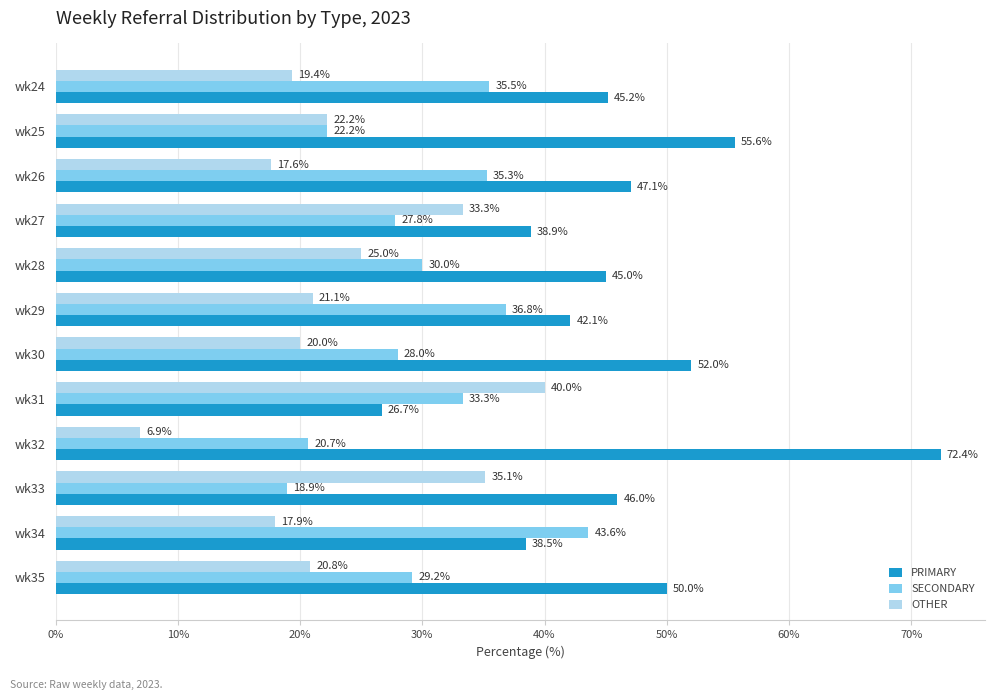

Read the PRIMARY value at wk24.

45.2